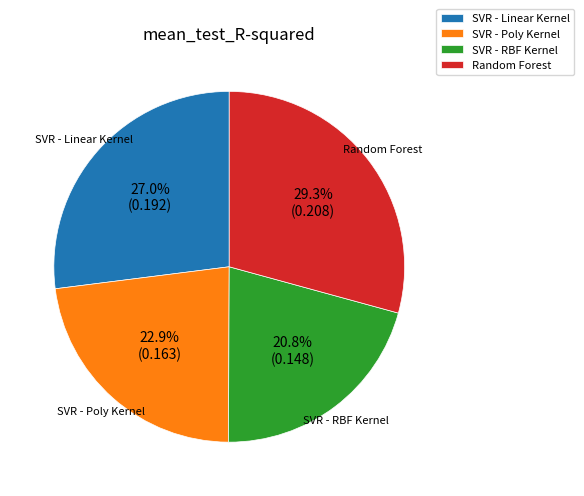

How many segments does this pie chart have?

4